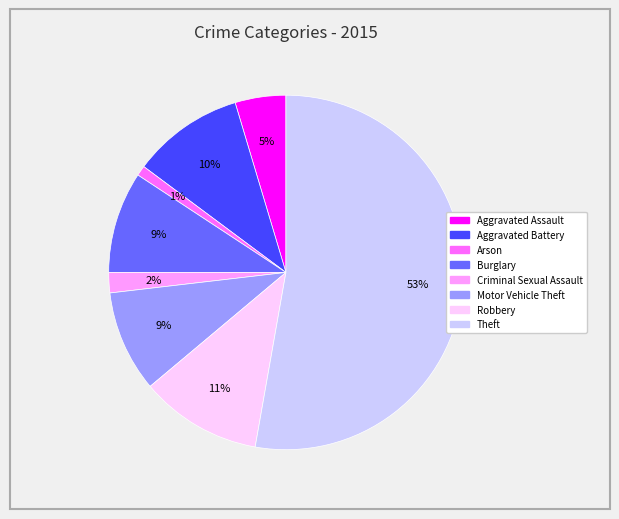

The Aggravated Assault slice represents 5% of the pie. True or false?

True